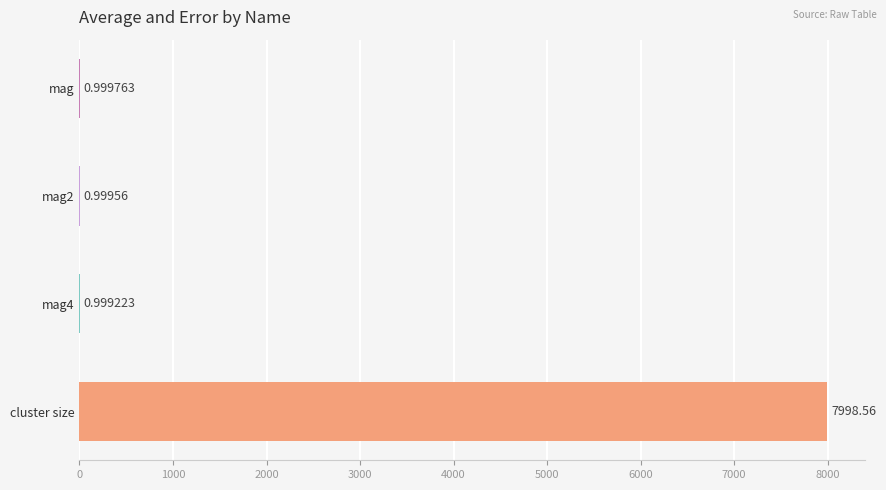

What is the sum of all values?

8001.6